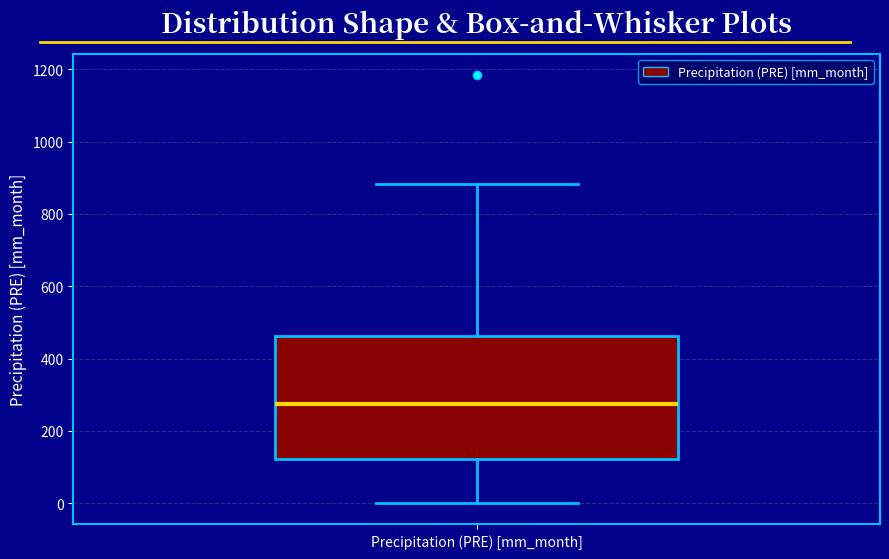

Transcribe this box plot: give where the median line is, the range the box spans, and where the two whiskers end, as read against the y-axis. The values are not printed on the chart, so give them approximately, as read against the axis.

median 280, box 120 to 460, whiskers 0 to 880